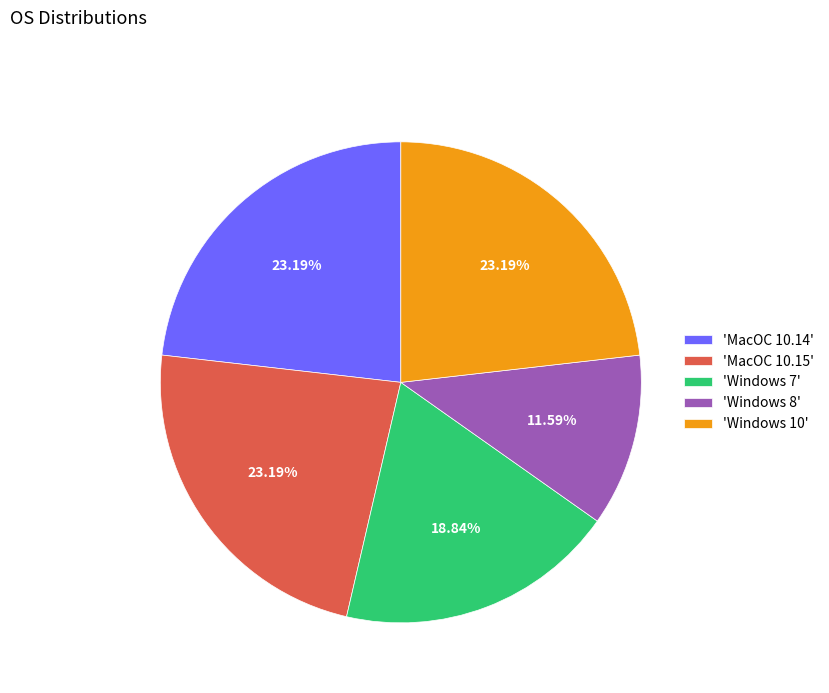

To the nearest percent, what is the difference between the largest and smallest slice percentages?

12%